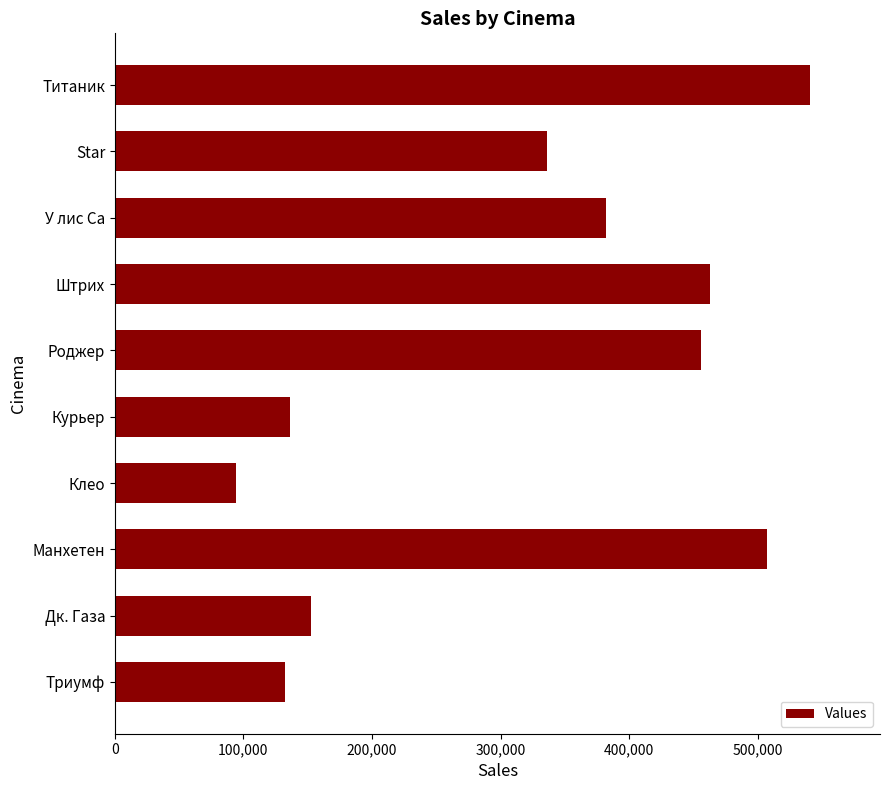

What is the sum of all values?

3200295